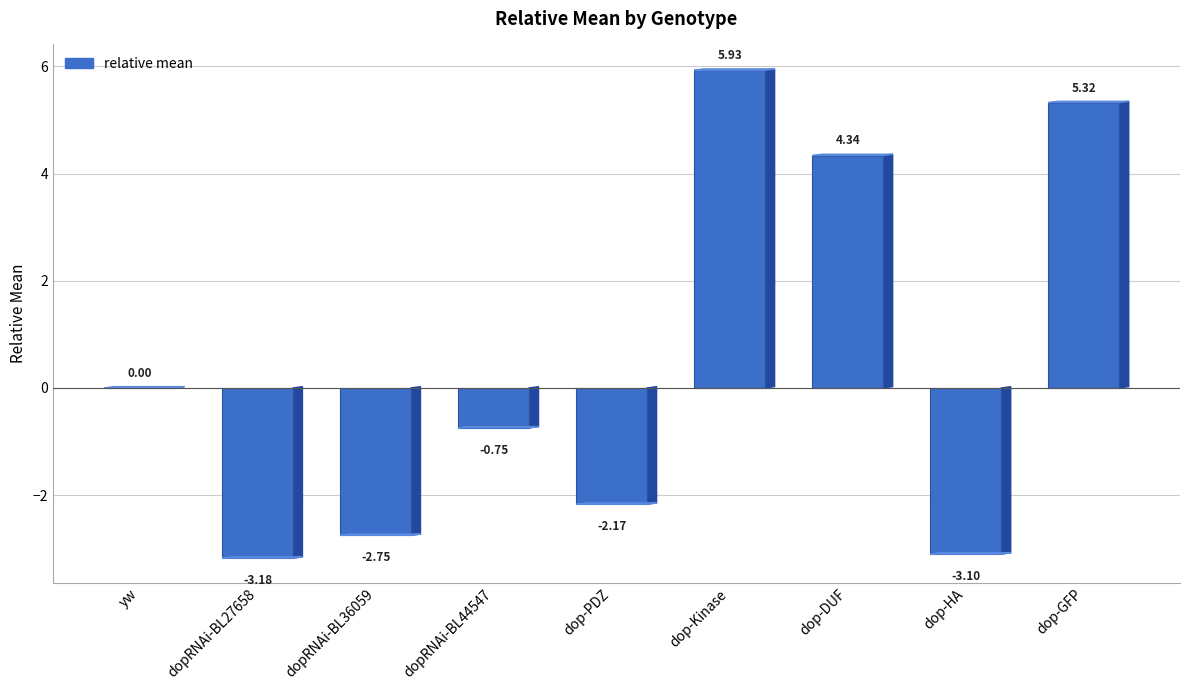

Which label corresponds to the largest value in the chart?

dop-Kinase